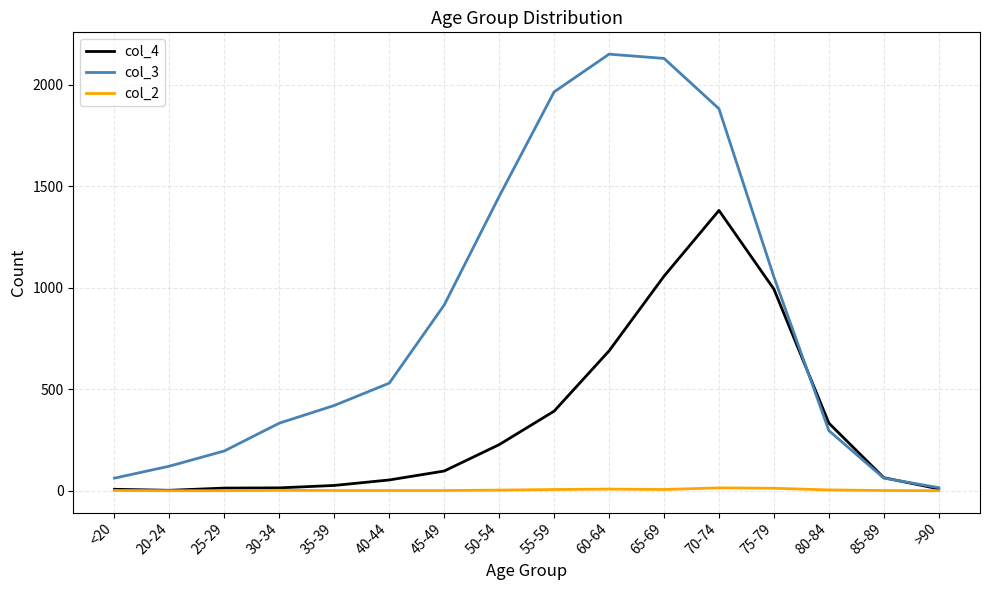

What is the greatest value displayed?

2151